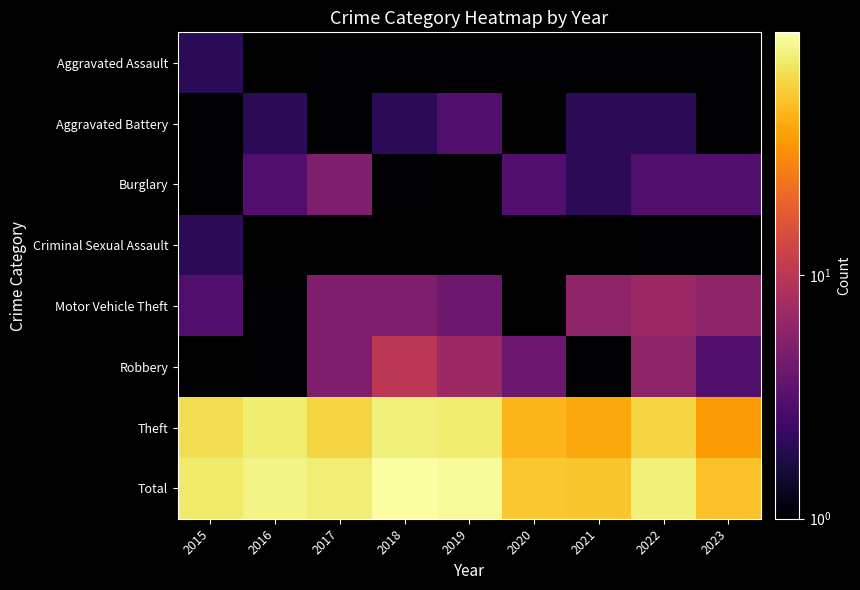

At 2016, list the series in order from smallest to largest.

Aggravated Assault, Criminal Sexual Assault, Motor Vehicle Theft, Robbery, Aggravated Battery, Burglary, Theft, Total